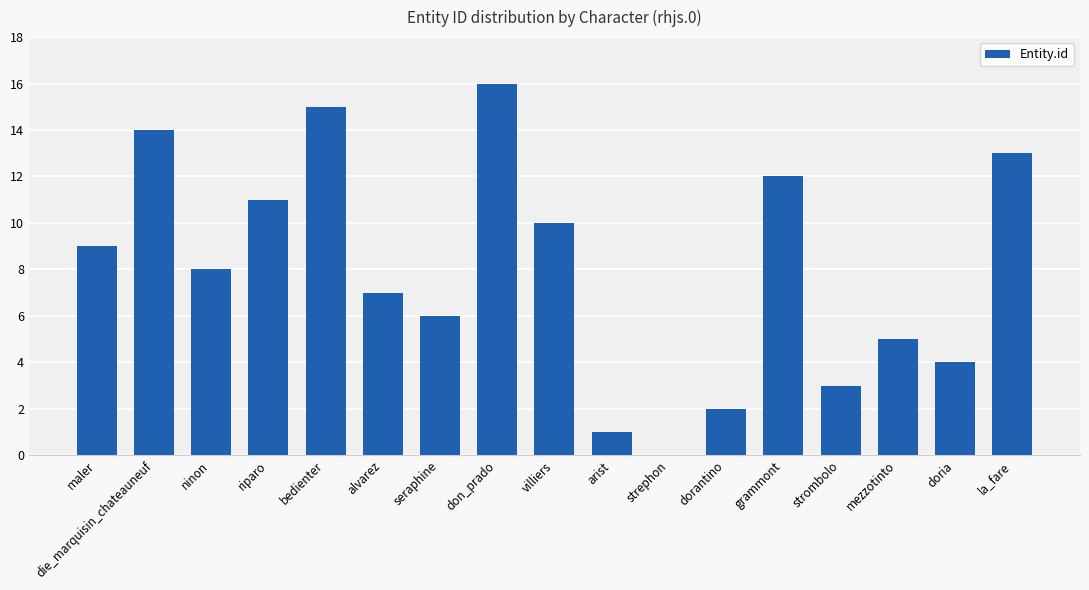

What is the greatest value displayed?

16